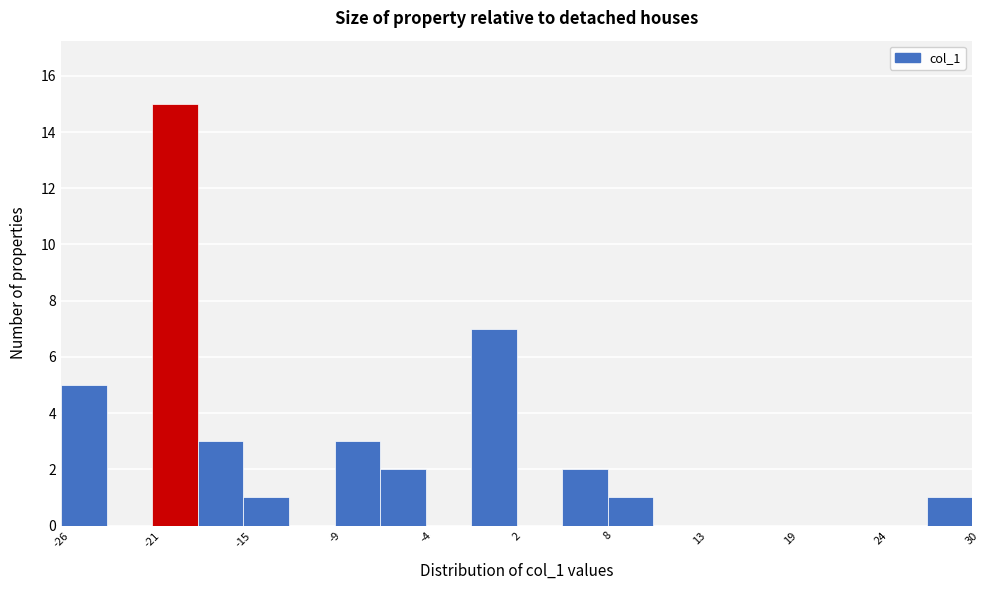

Around what value on the x-axis is the tallest bar? Give the approximate position of its centre, as read against the axis.

-19